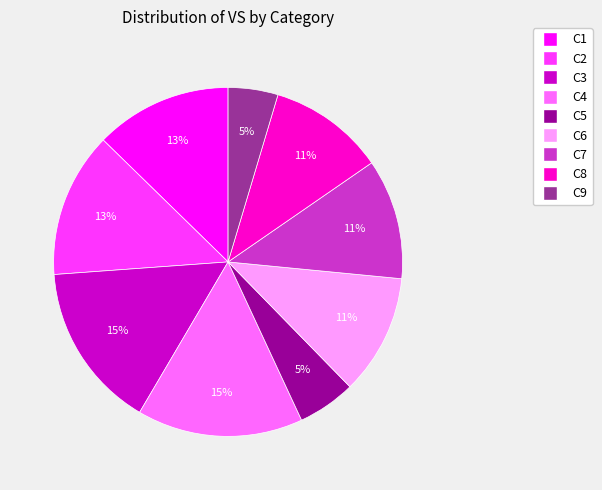

The C3 slice represents 30% of the pie. True or false?

False